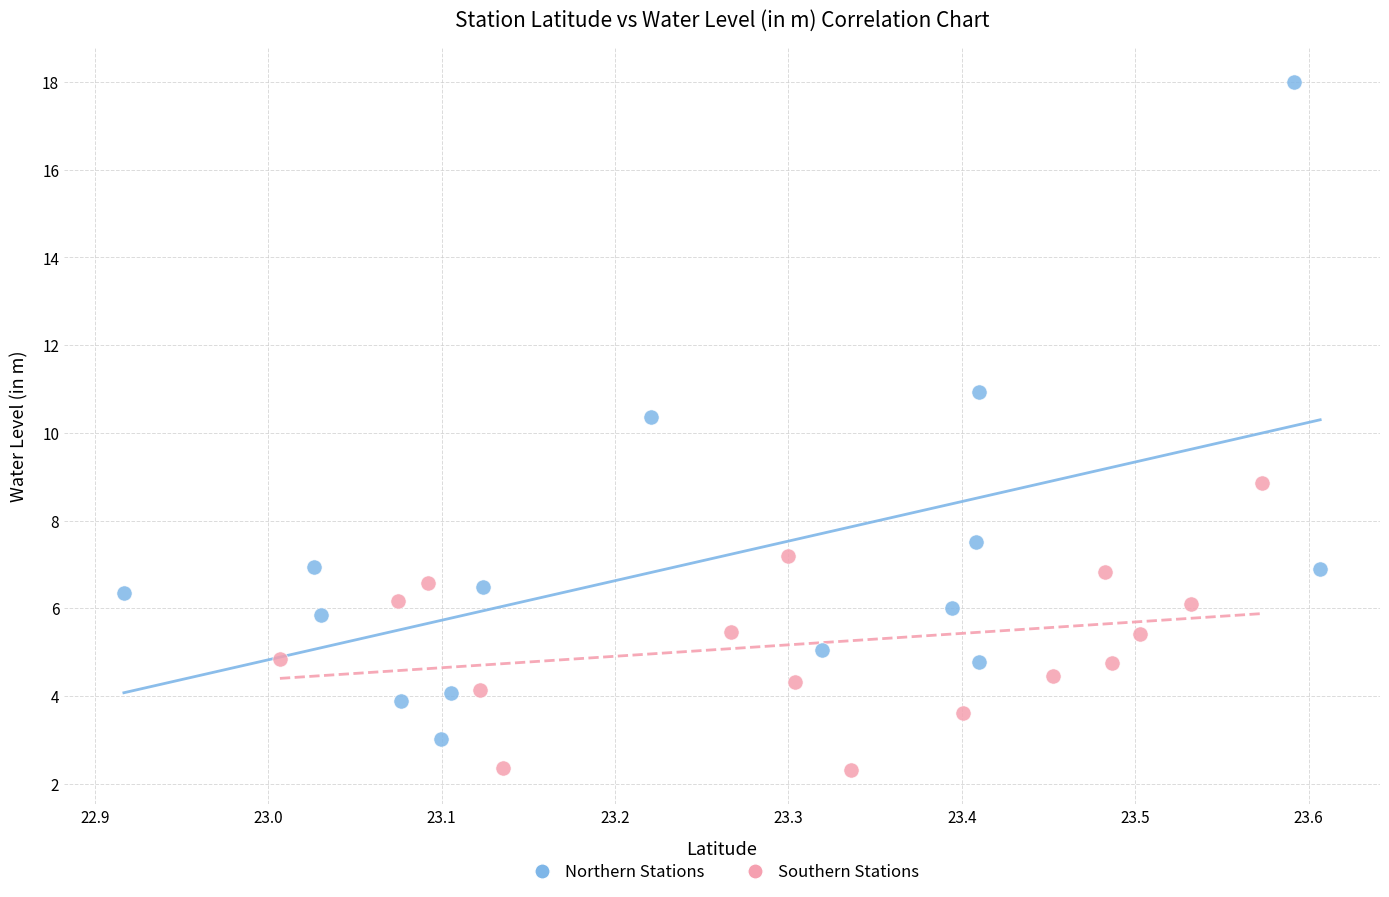

Which series contains the highest Y value?

Northern Stations